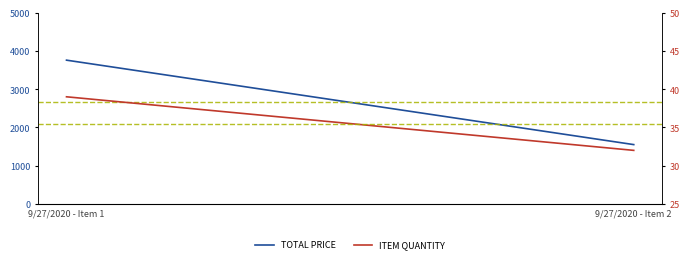

Rank the series at 9/27/2020 - Item 2 from lowest to highest value.

ITEM QUANTITY, TOTAL PRICE